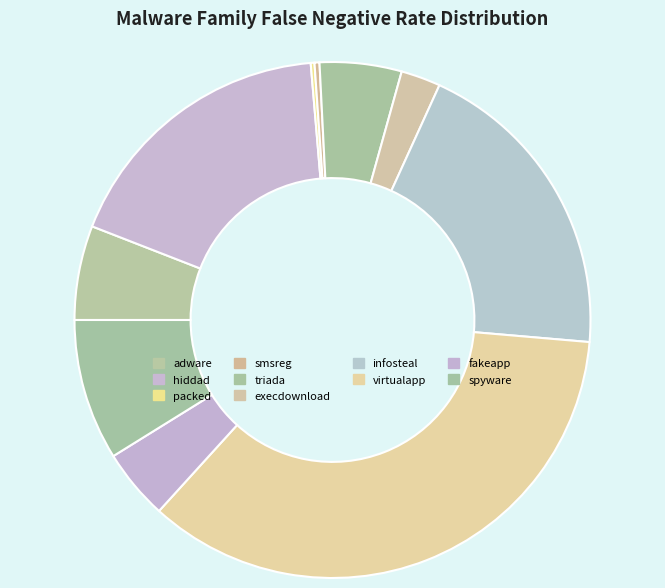

To the nearest percent, what is the average slice percentage?

10%